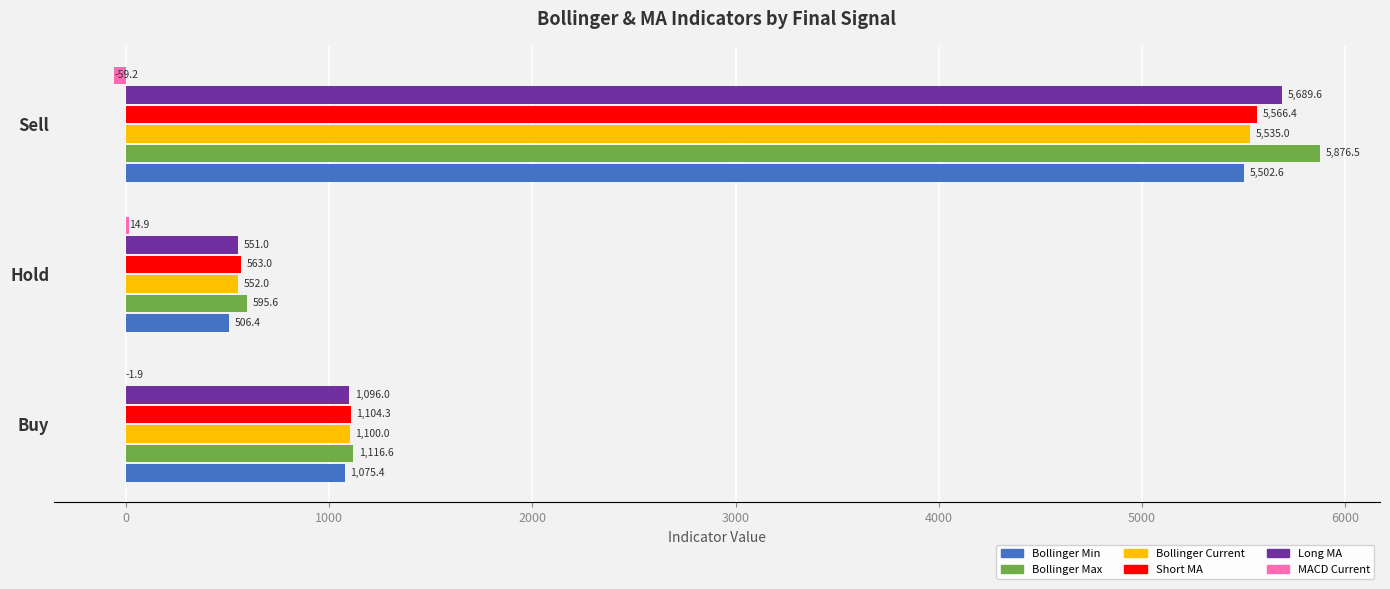

Is it true that Bollinger Current equals 1493.9 at Buy?

False